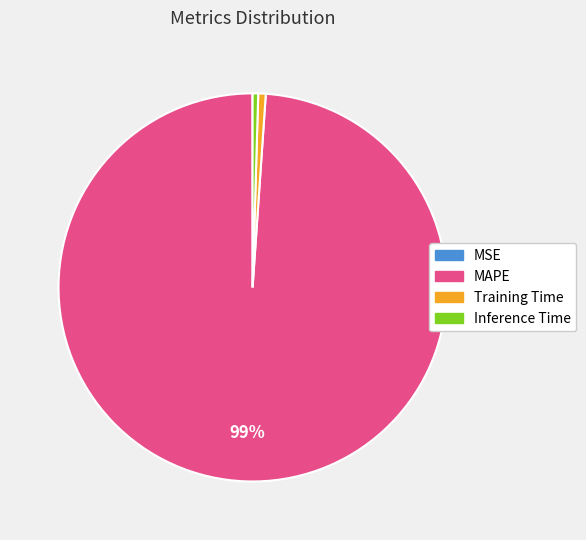

Between Training Time and MAPE, which is larger?

MAPE